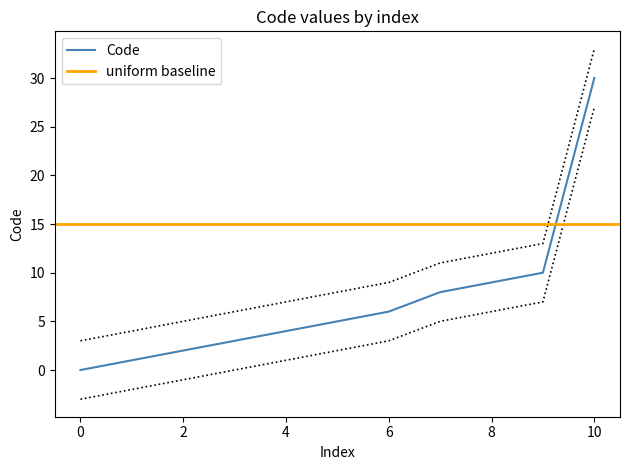

What is the difference between the second highest and second lowest values?

9